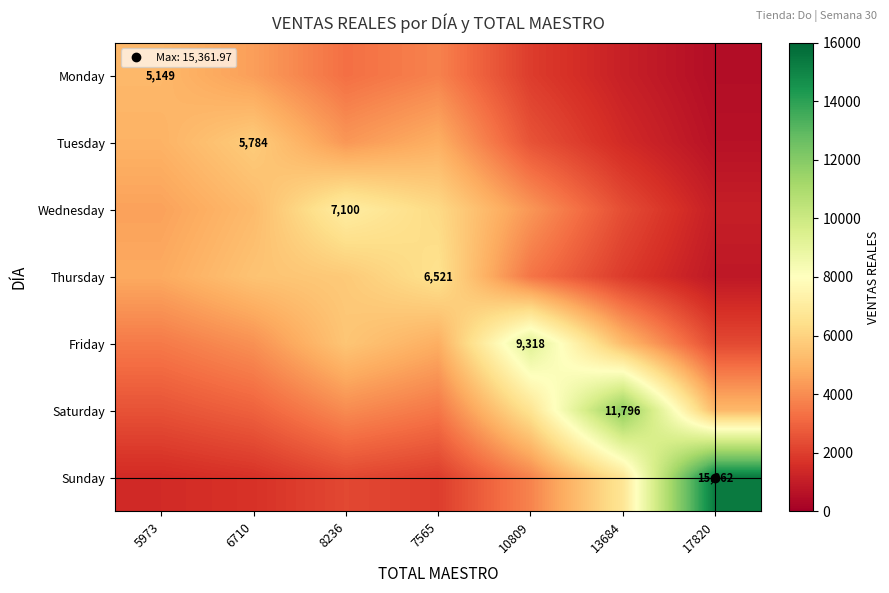

Rank the series by their maximum value, from lowest to highest.

Monday, Tuesday, Thursday, Wednesday, Friday, Saturday, Sunday